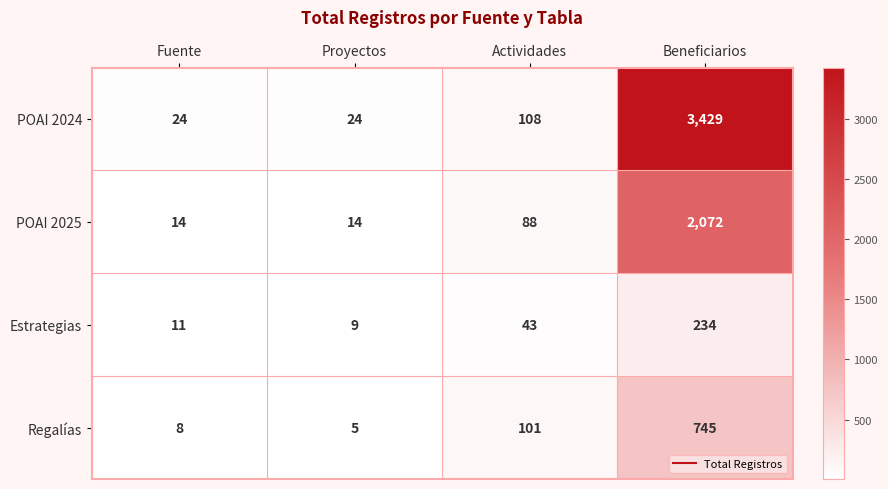

How many series are shown in this chart?

4